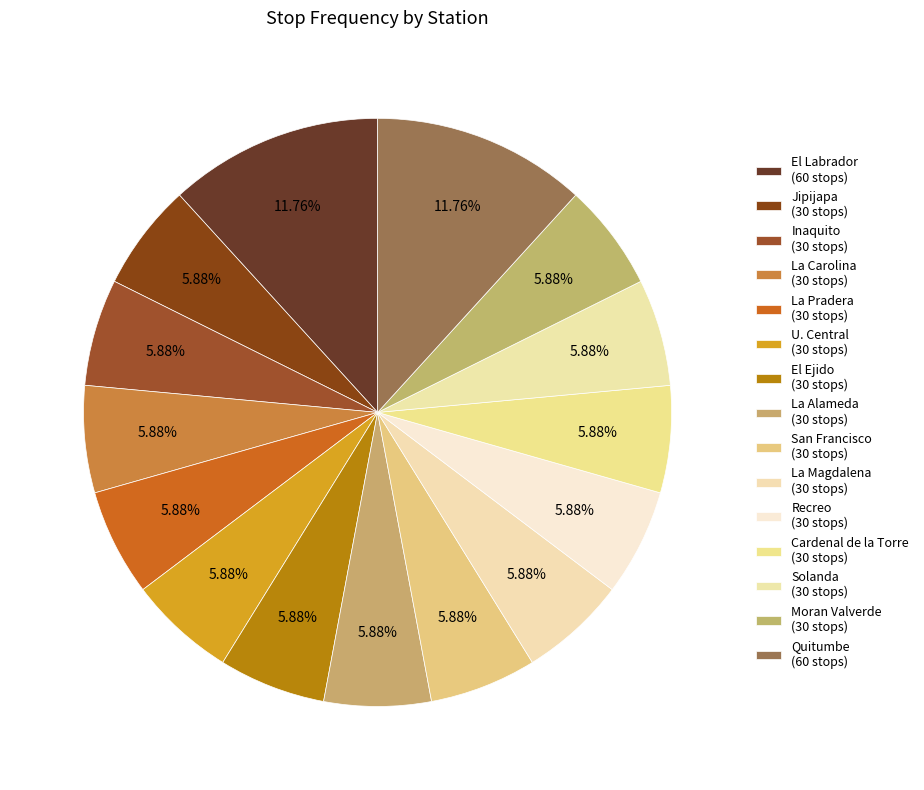

To the nearest percent, what percentage of the pie is Recreo?

6%